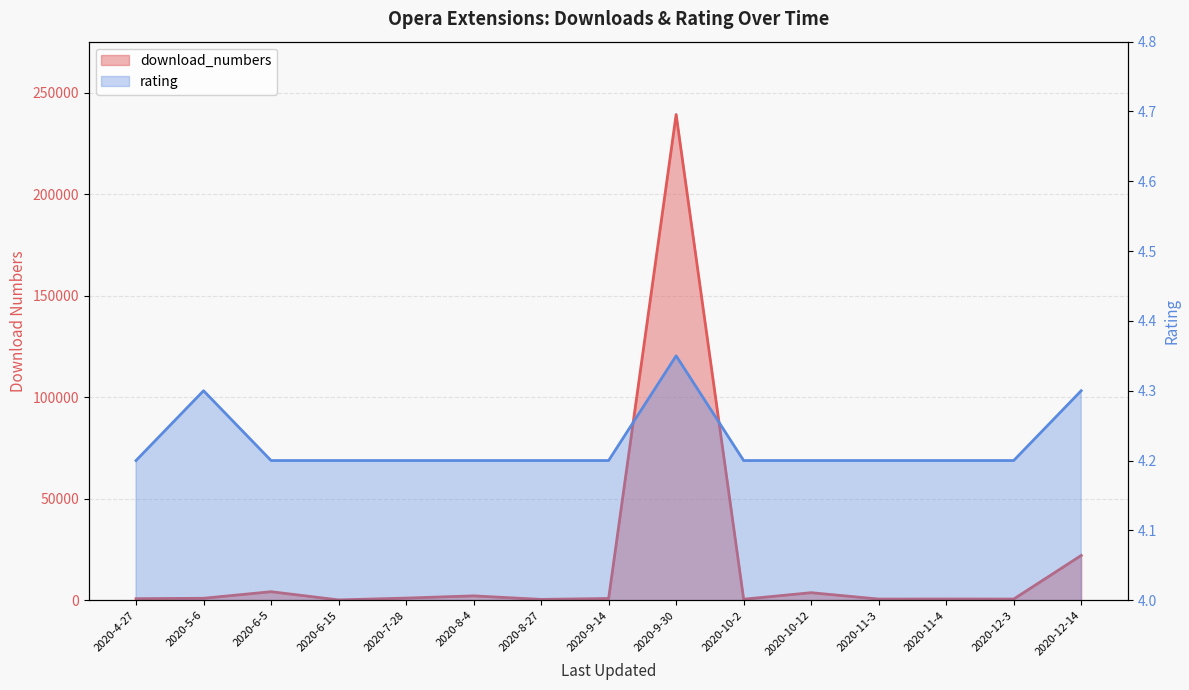

Reading right to left, extract all data points from this chart.

download_numbers: 22033.0	549.0	578.0	545.0	3687.0	471.0	239200.0	838.0	388.0	2118.0	1028.0	128.0	4165.0	932.0	738.0
rating: 4.3	4.2	4.2	4.2	4.2	4.2	4.3	4.2	4.2	4.2	4.2	4.2	4.2	4.3	4.2